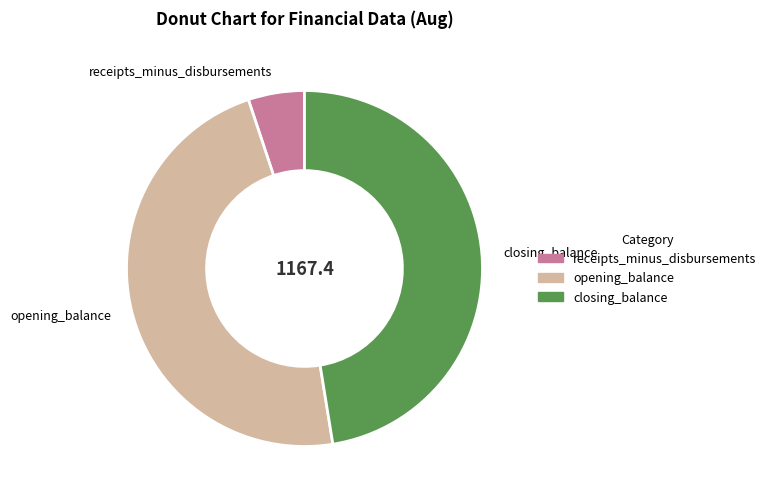

Which category has the smallest portion of the pie?

receipts_minus_disbursements